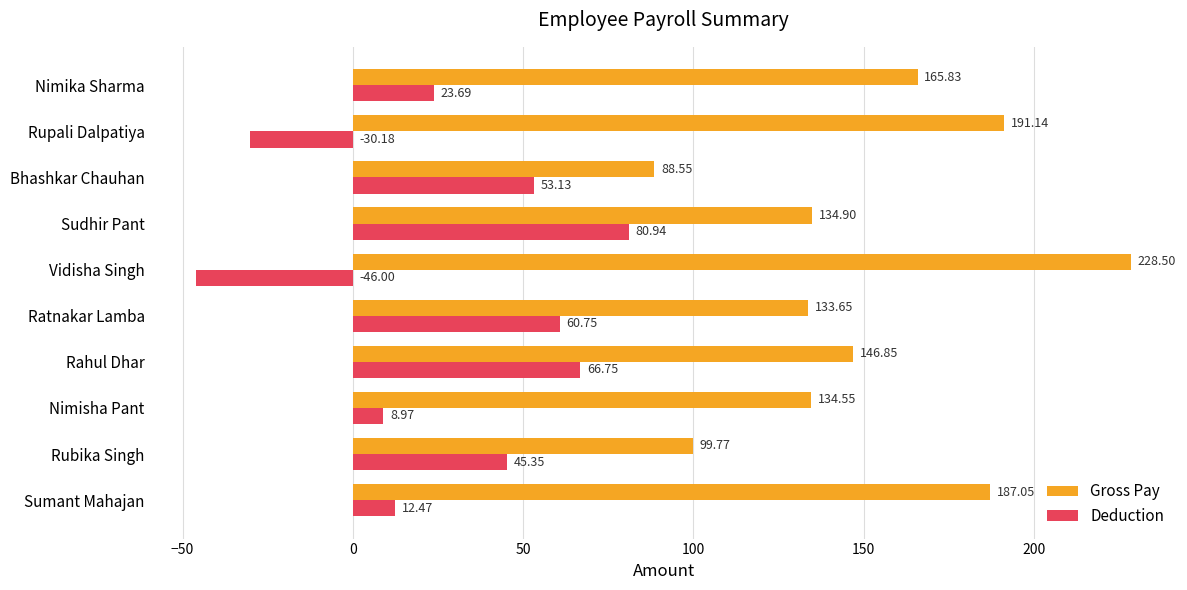

Which series has the largest range (max minus min)?

Gross Pay